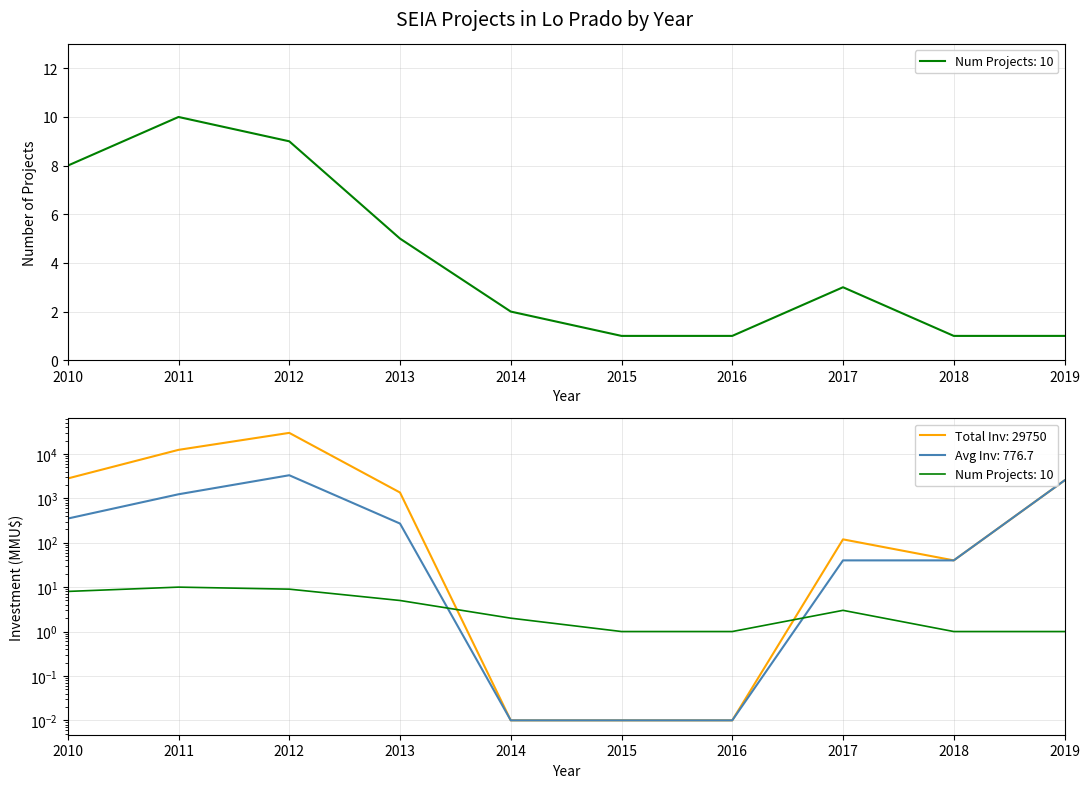

What is the approximate value of Num Projects at 2018?

1.0